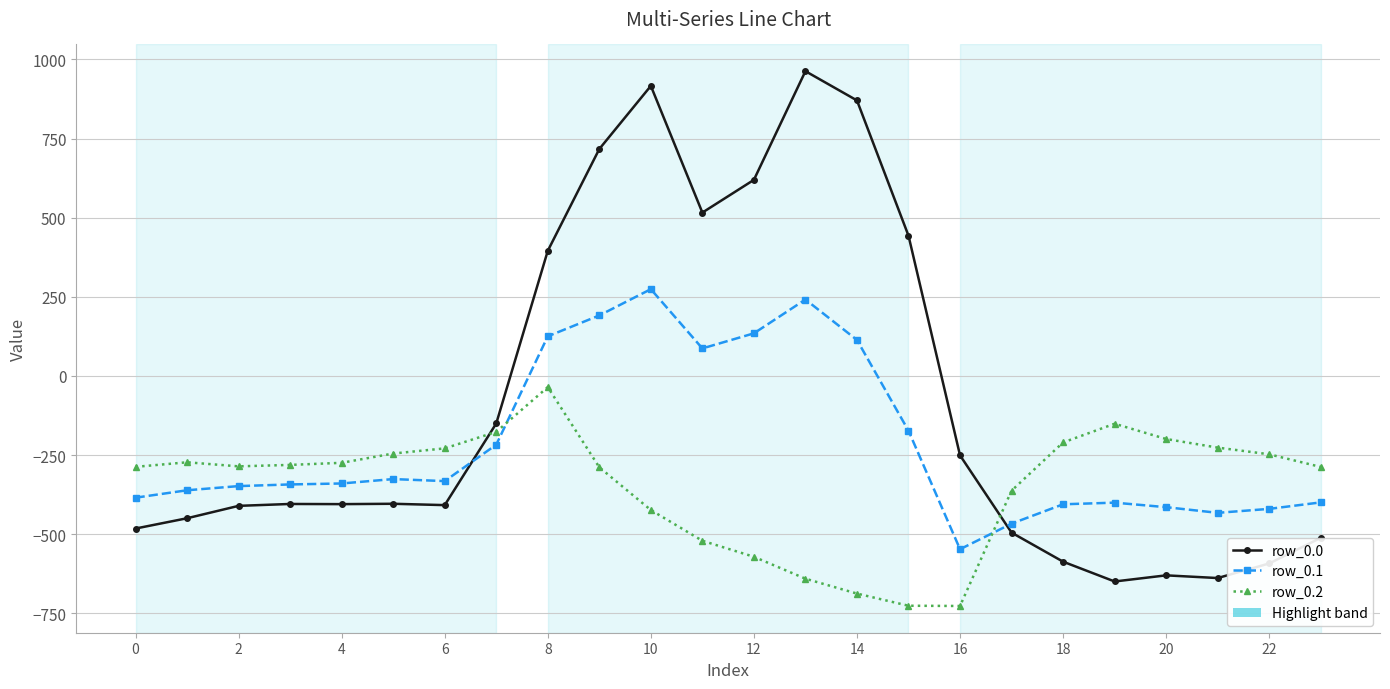

Does the chart display data point markers on the line(s)?

Yes